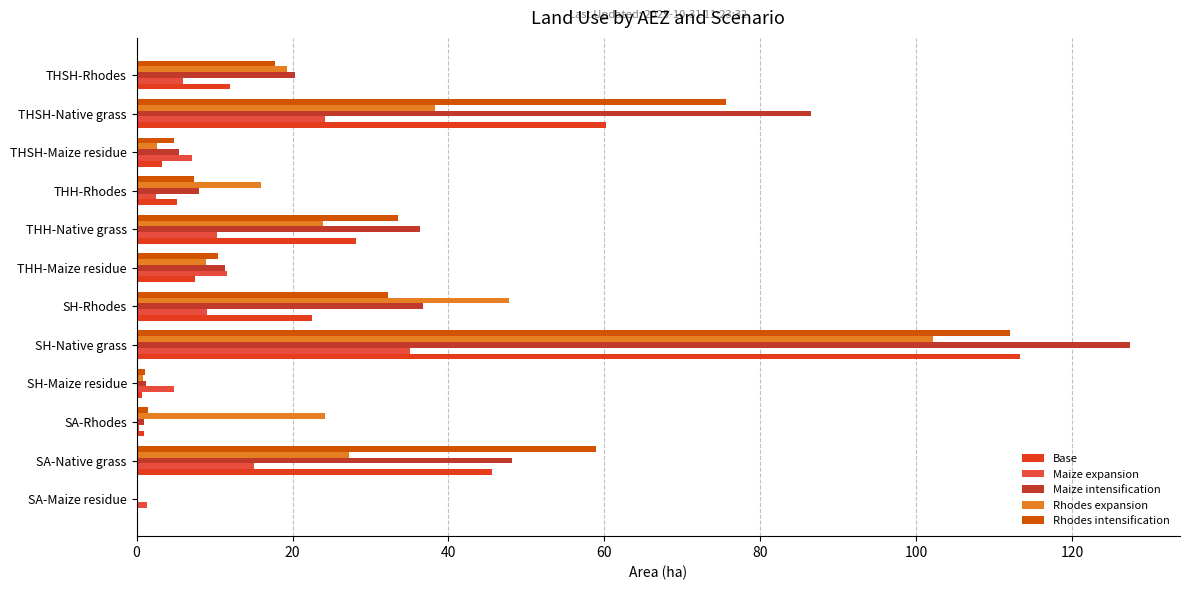

Which series has the largest total across all categories?

Maize intensification